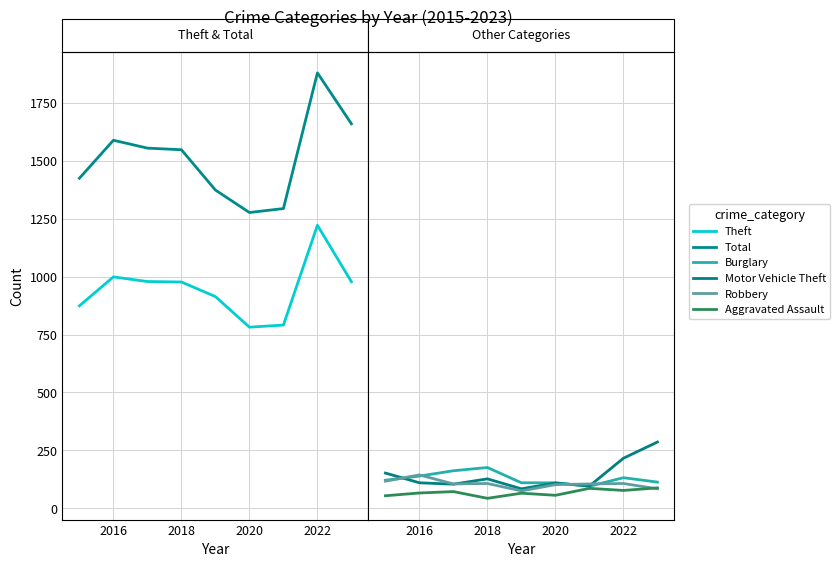

How many data points does each series have?

9